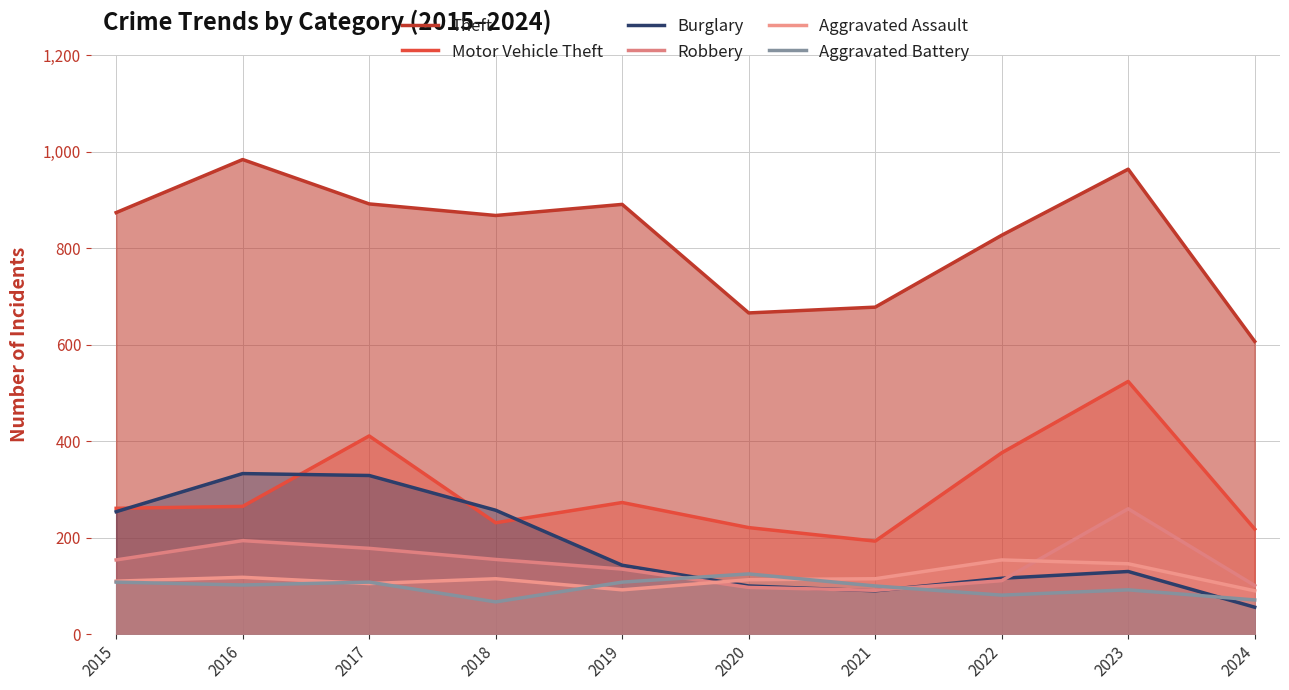

Rank the categories by Aggravated Assault value from highest to lowest.

2022, 2023, 2016, 2018, 2021, 2020, 2015, 2017, 2019, 2024